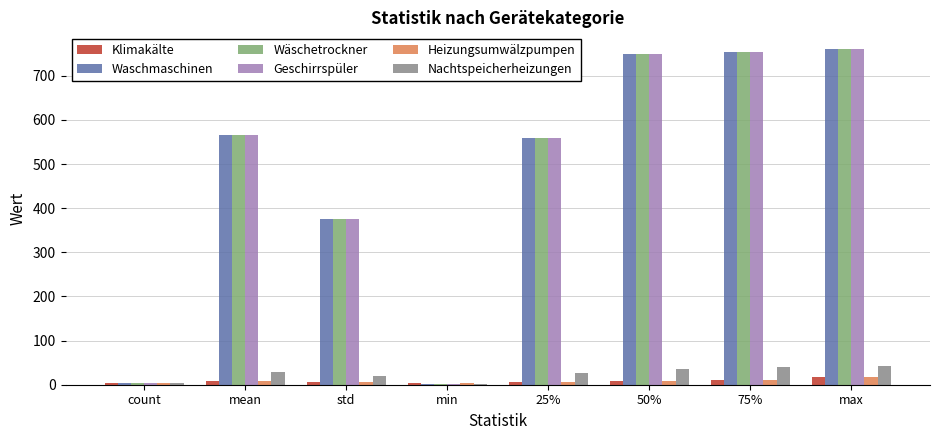

What is the total value across all series at max?

2357.1